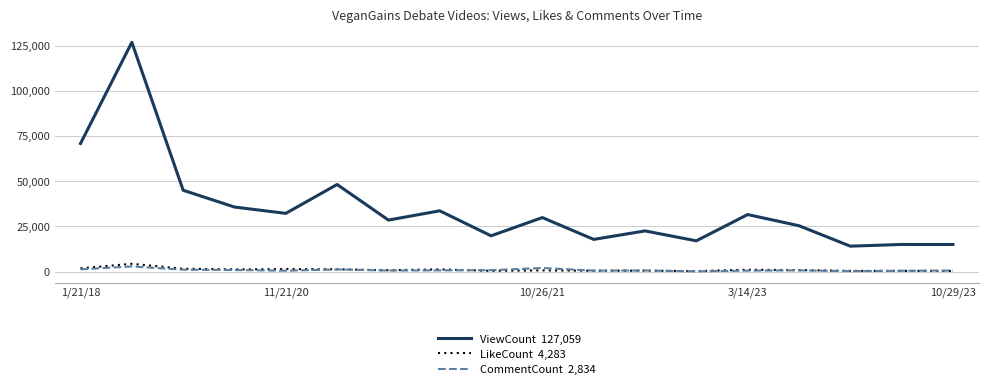

How many lines are shown in the chart?

3